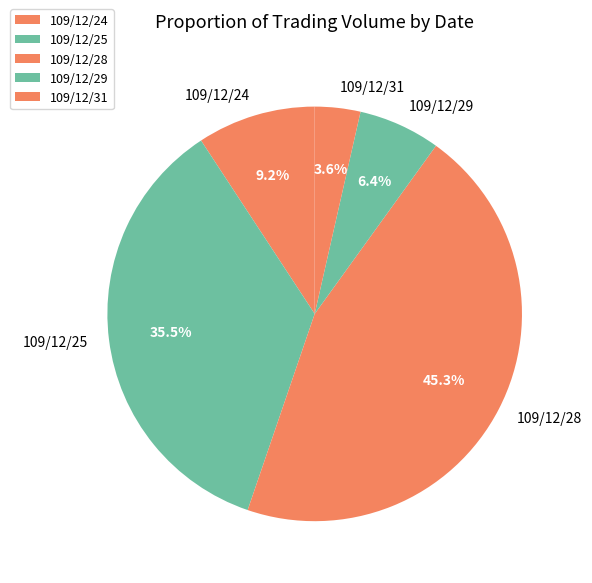

Does any single category account for the majority?

No